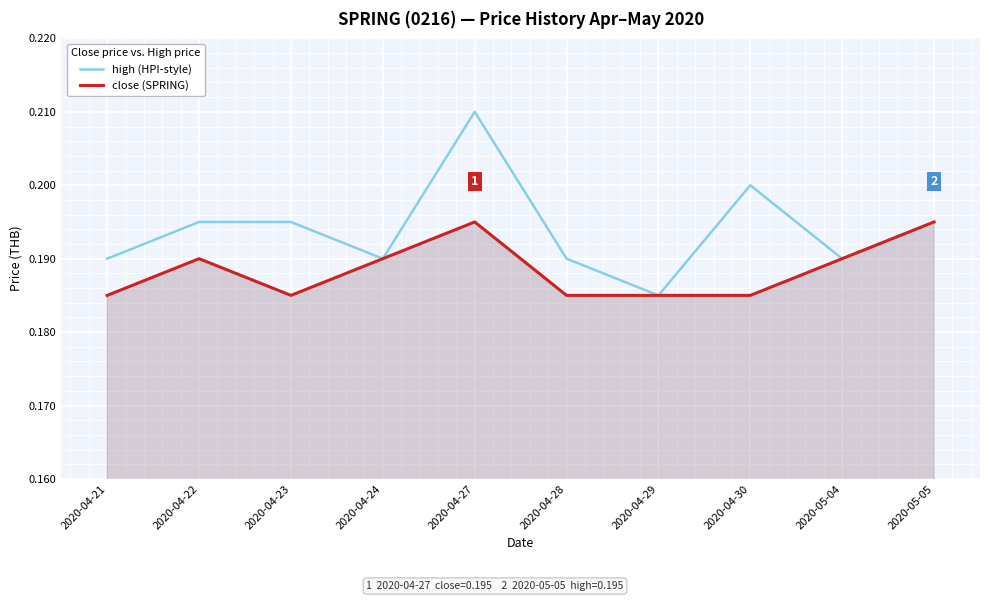

True or false: high (HPI-style) and close (SPRING) cross at least once.

False